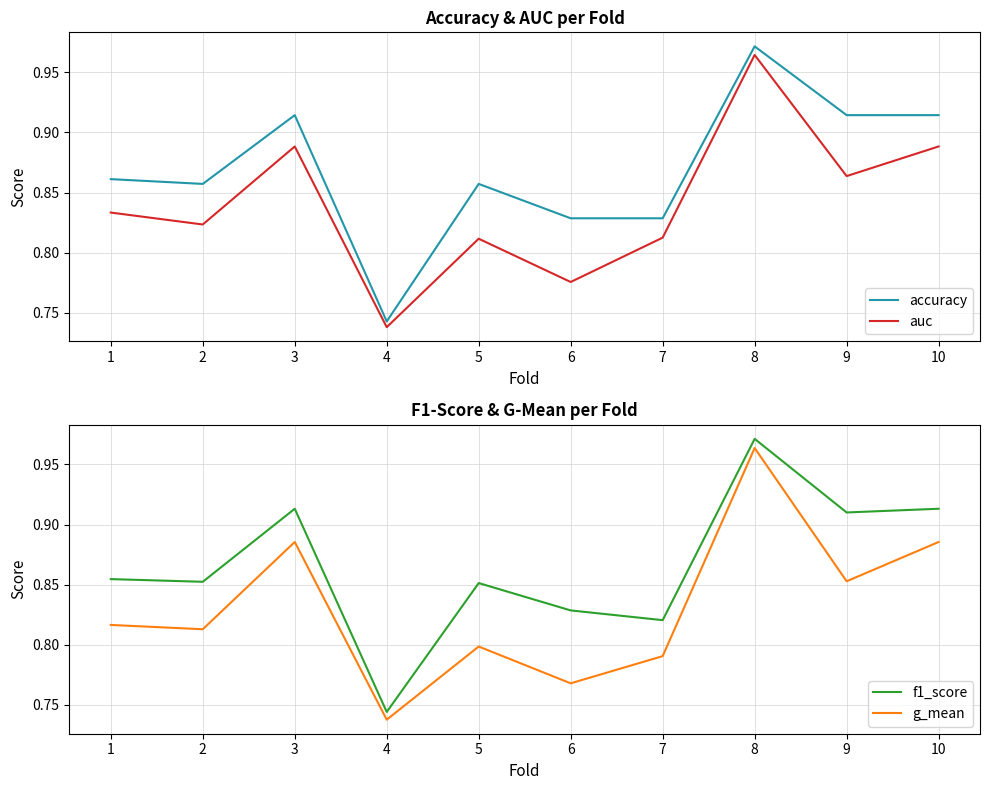

Count the g_mean values in the range 0 to 1.

10